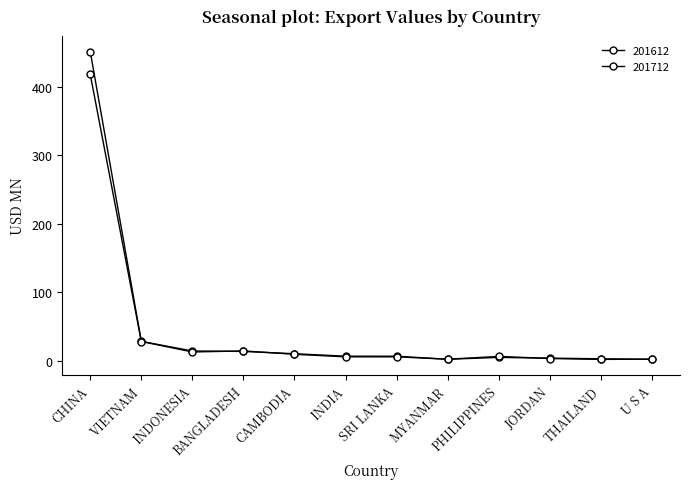

Which series has the largest total across all categories?

201612